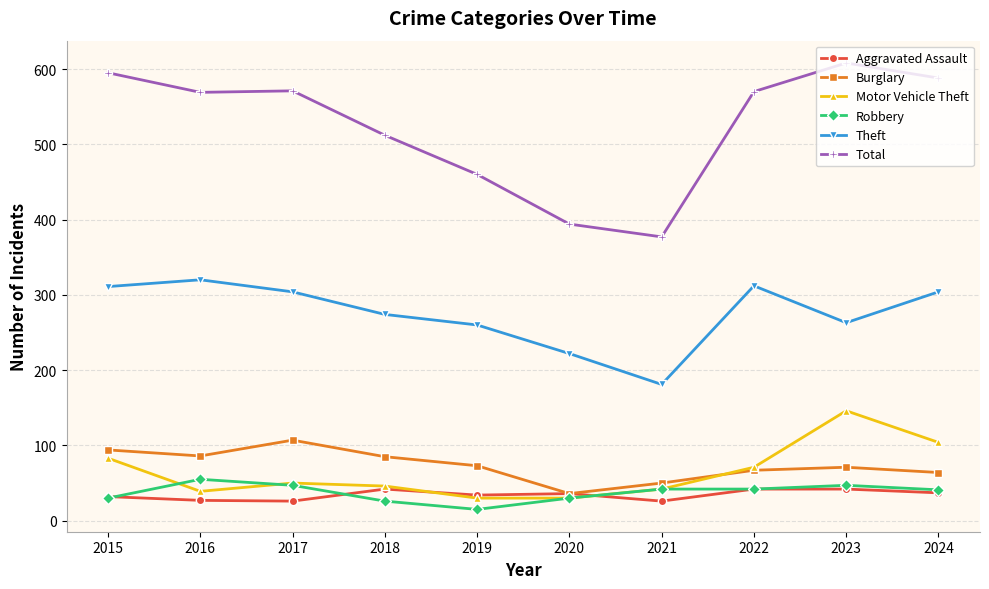

At 2016, list the series in order from smallest to largest.

Aggravated Assault, Motor Vehicle Theft, Robbery, Burglary, Theft, Total